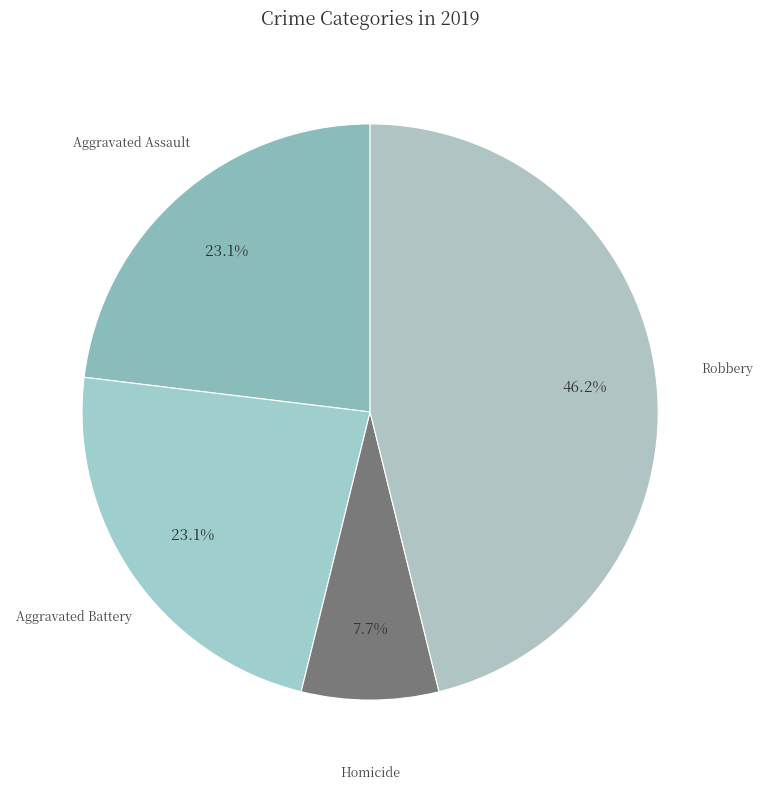

Which slice is the largest?

Robbery